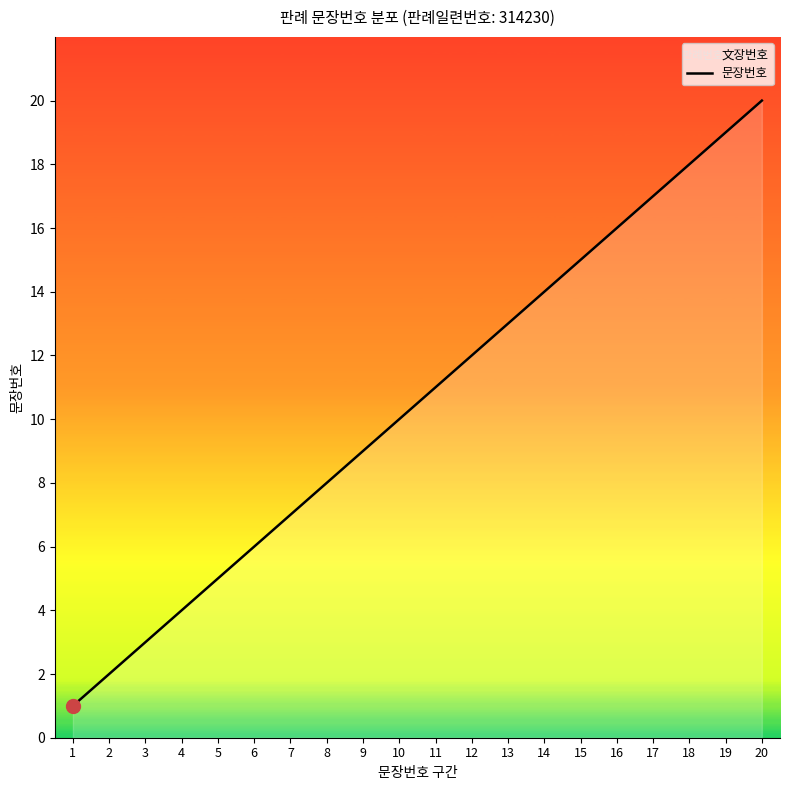

Is it true that the value at 8 is 8?

True